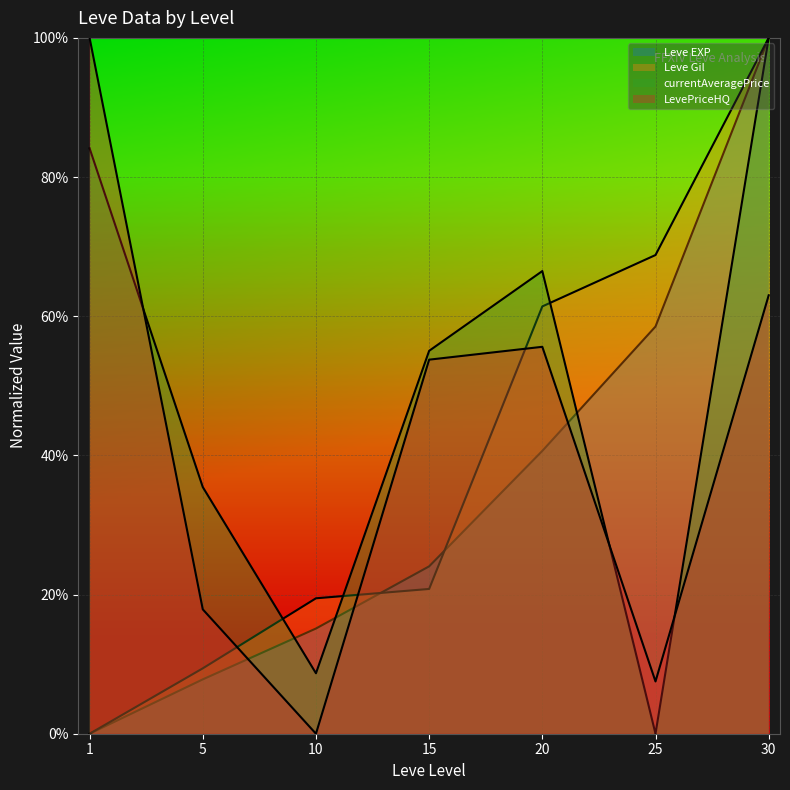

The value of currentAveragePrice at 15 is 0.7. True or false?

False